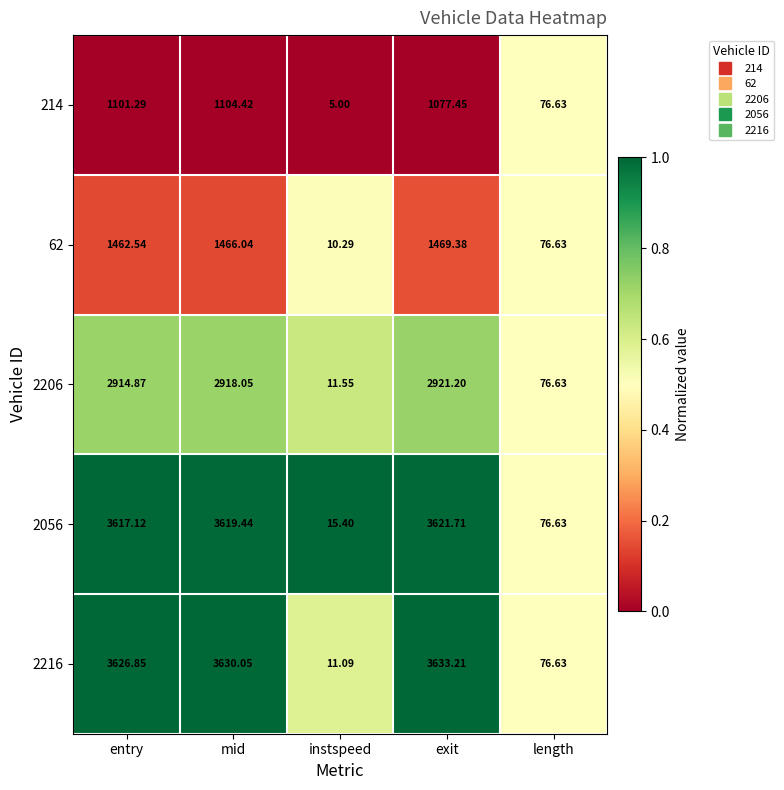

How many categories are shown in the chart?

5